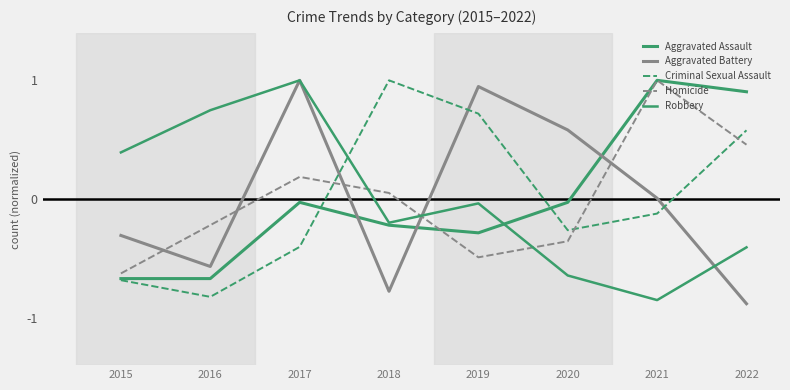

Reading left to right, transcribe all the data shown in this chart.

Aggravated Assault: 2015=-0.7	2016=-0.7	2017=-0.0	2018=-0.2	2019=-0.3	2020=-0.0	2021=1.0	2022=0.9
Aggravated Battery: 2015=-0.3	2016=-0.6	2017=1.0	2018=-0.8	2019=0.9	2020=0.6	2021=0.0	2022=-0.9
Criminal Sexual Assault: 2015=-0.7	2016=-0.8	2017=-0.4	2018=1.0	2019=0.7	2020=-0.3	2021=-0.1	2022=0.6
Homicide: 2015=-0.6	2016=-0.2	2017=0.2	2018=0.1	2019=-0.5	2020=-0.4	2021=1.0	2022=0.5
Robbery: 2015=0.4	2016=0.7	2017=1.0	2018=-0.2	2019=-0.0	2020=-0.6	2021=-0.9	2022=-0.4